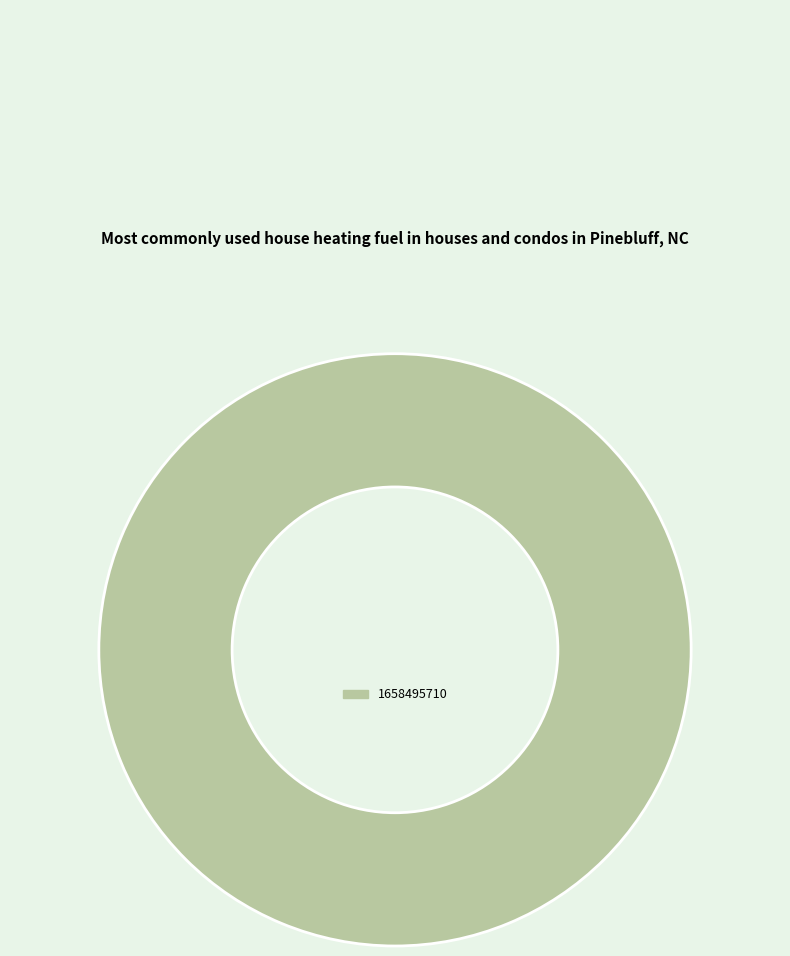

Count the number of slices in the pie.

1